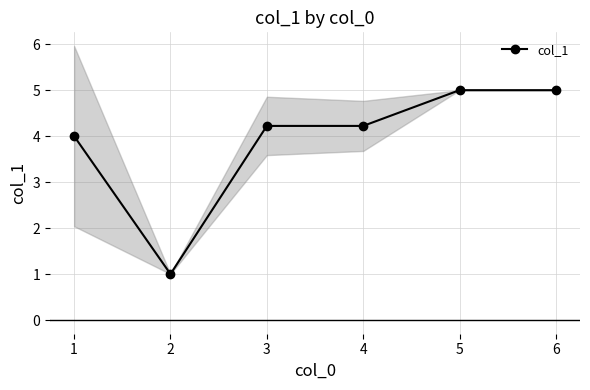

What is the value of the col_1 point at the 3rd from the left?

4.2